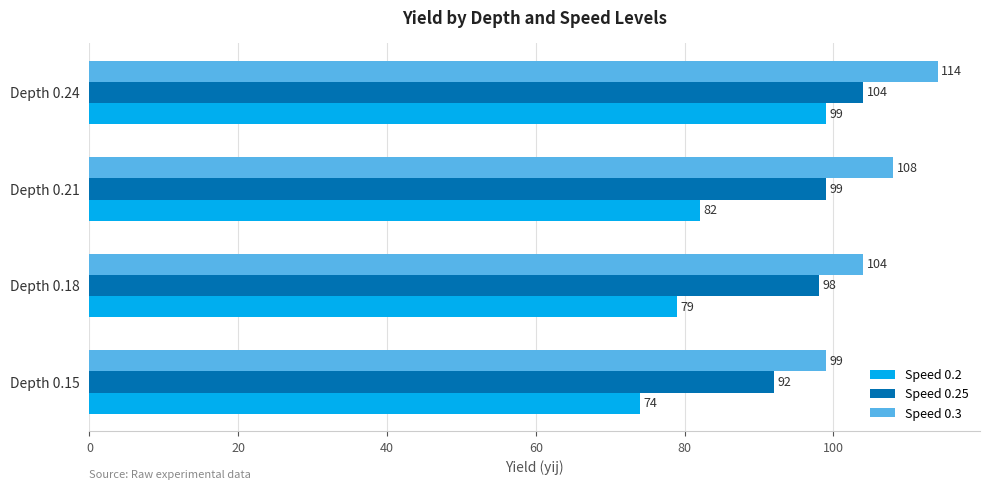

Where is Speed 0.3 nearest to the value 106?

Depth 0.18